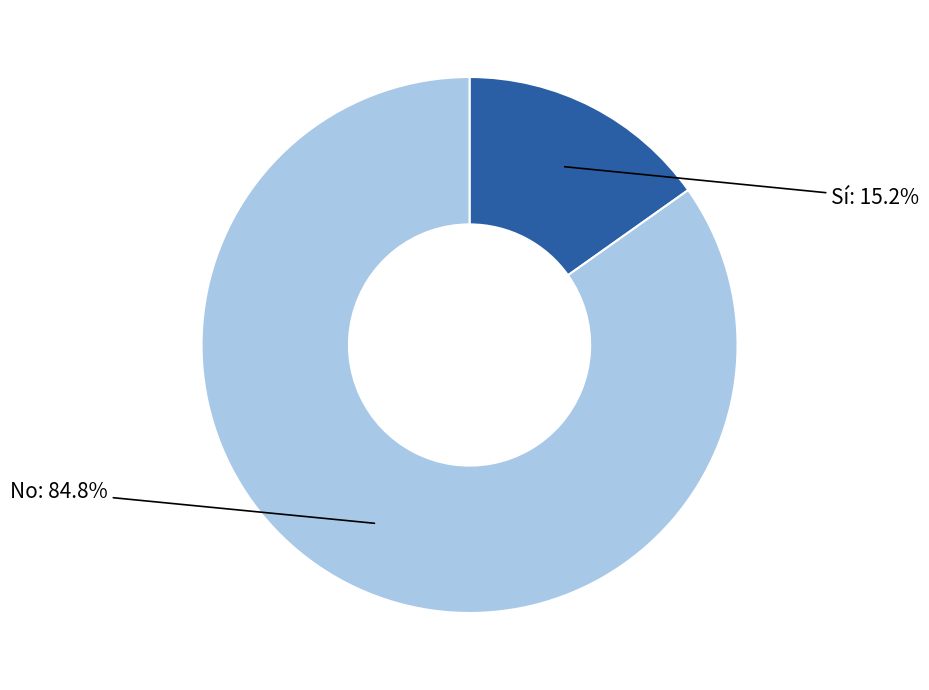

What is the smallest slice in the pie chart?

Sí